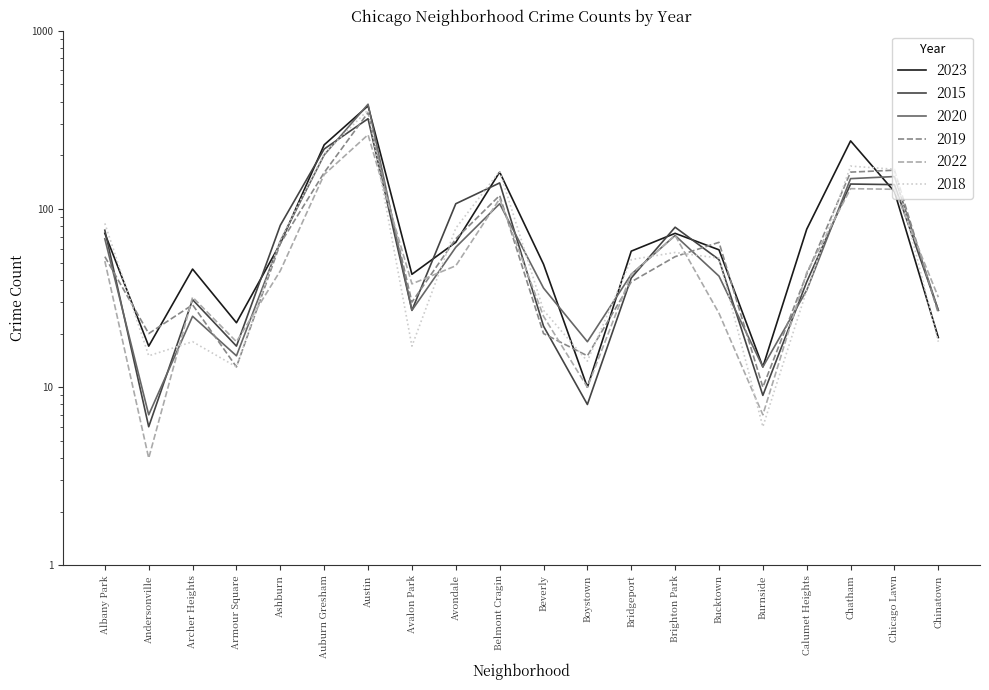

Which label corresponds to the smallest value in the chart?

Andersonville